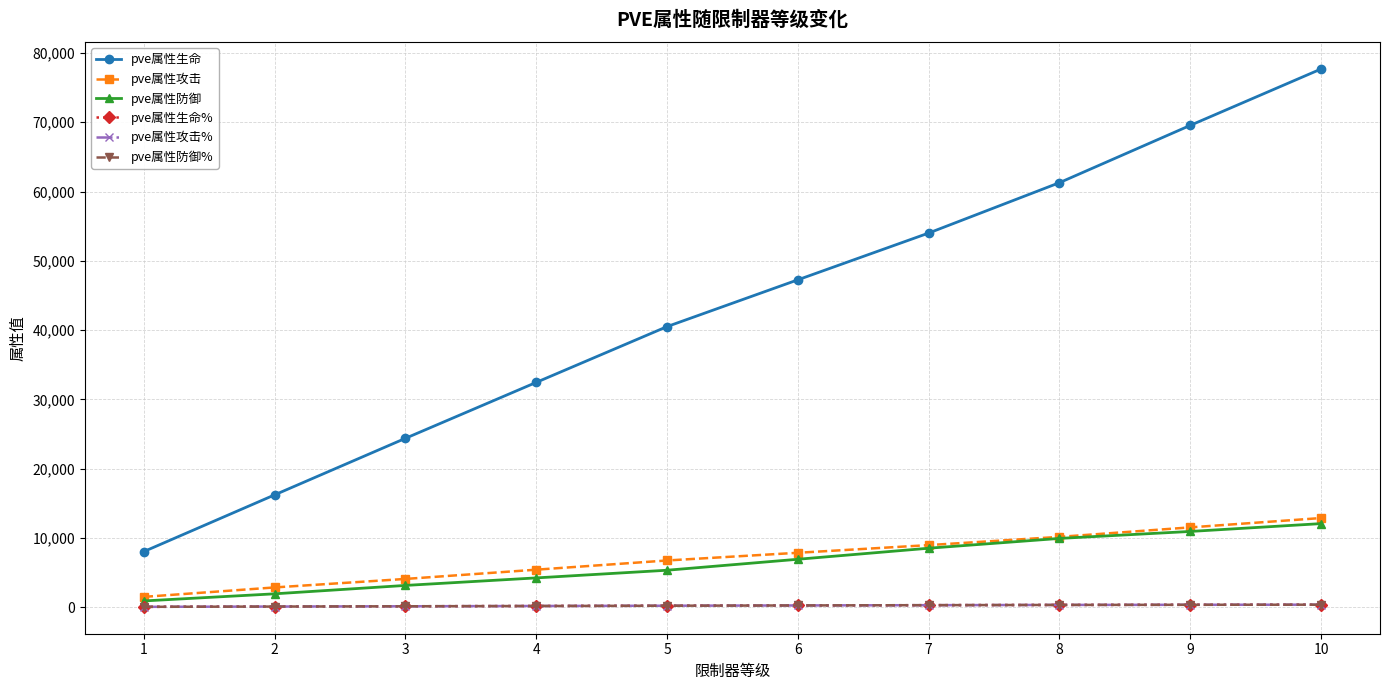

What is the maximum value shown in the chart?

77696